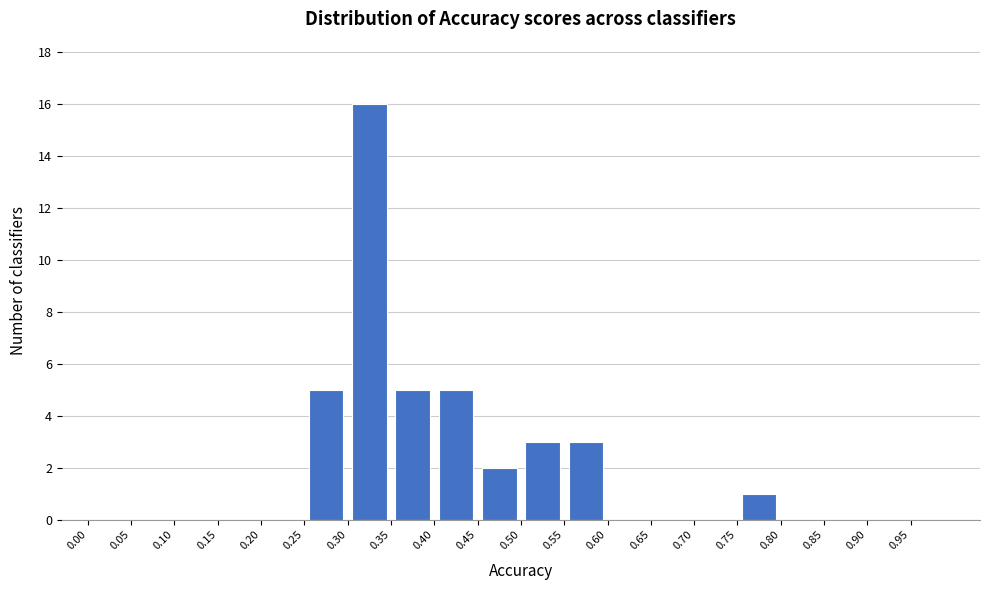

Over which range of the x-axis is the bar tallest?

0.30 to 0.35